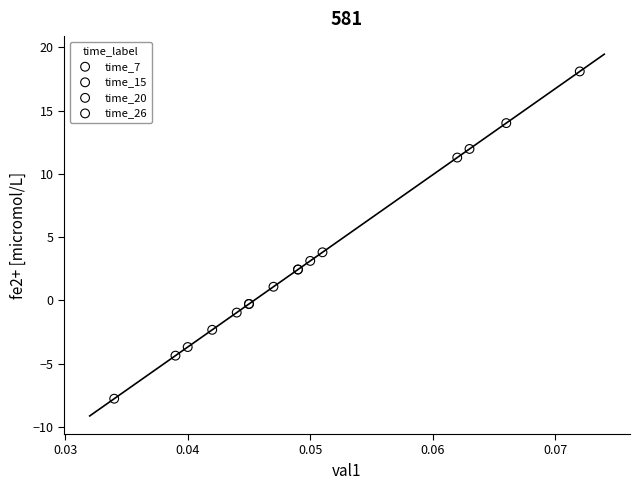

Which series contains the lowest Y value?

time_26